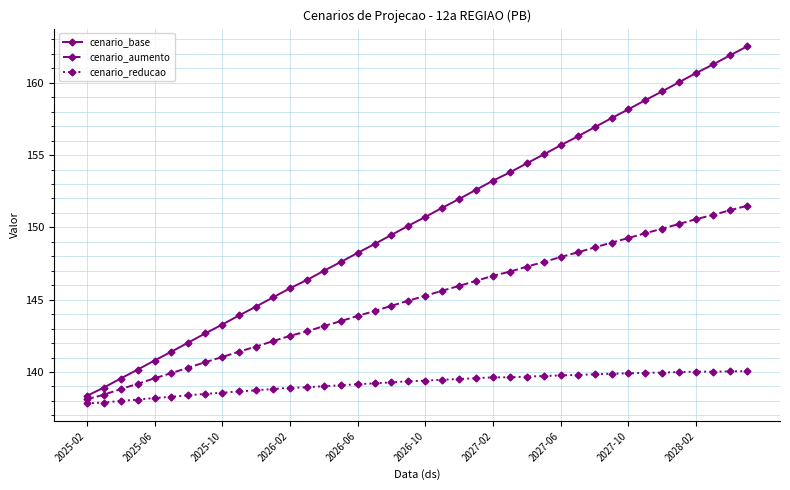

Count the number of categories in the chart.

40